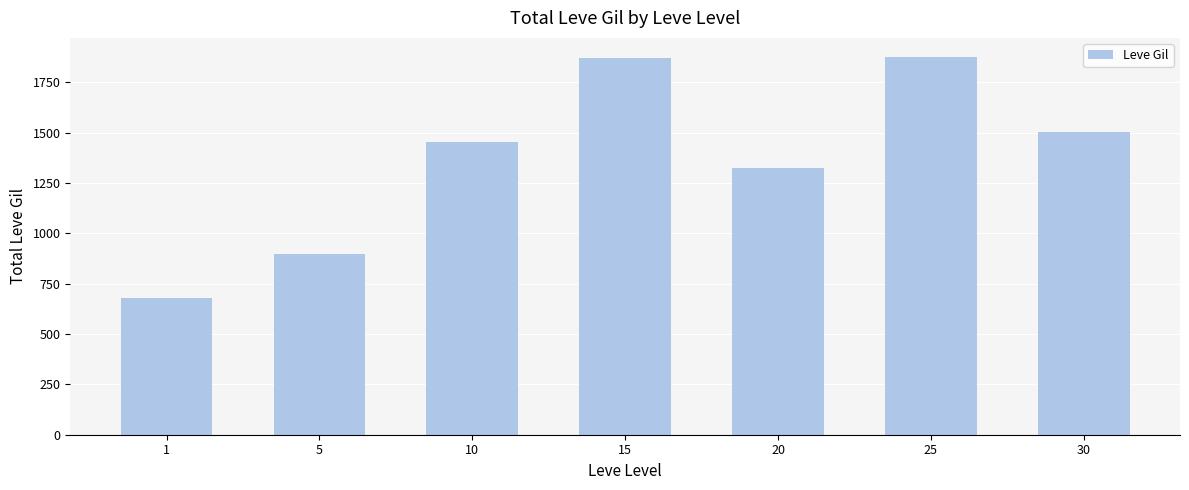

What value does the data have at 15, to the nearest 100?

1900